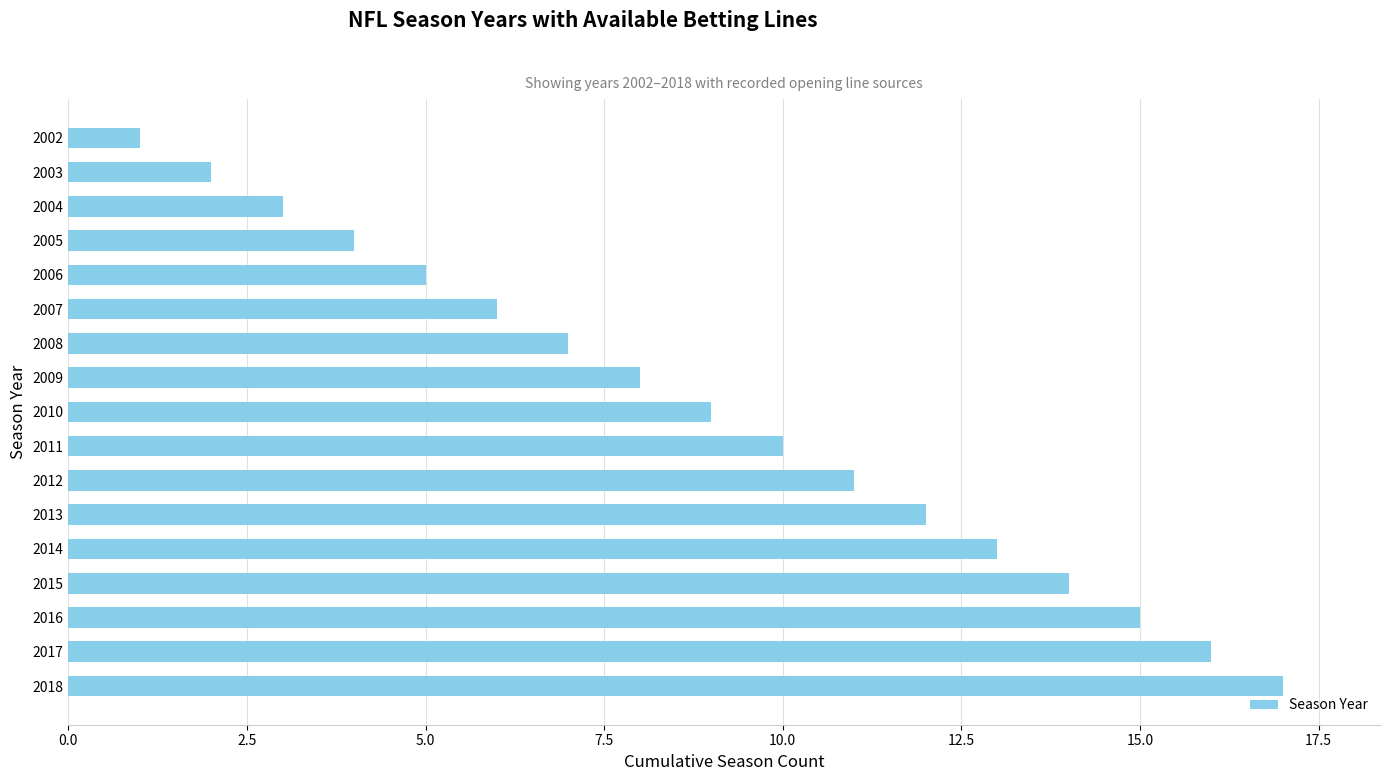

The chart shows a value of 3 at 2004. True or false?

True